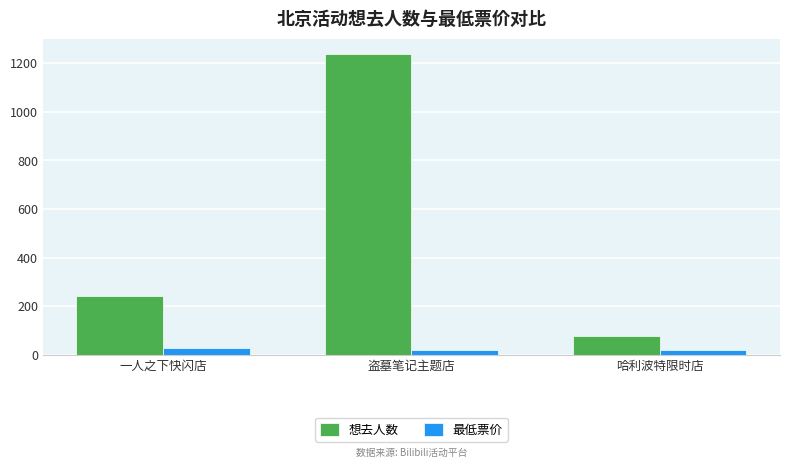

Which series changed the most between 一人之下快闪店 and 盗墓笔记主题店?

想去人数